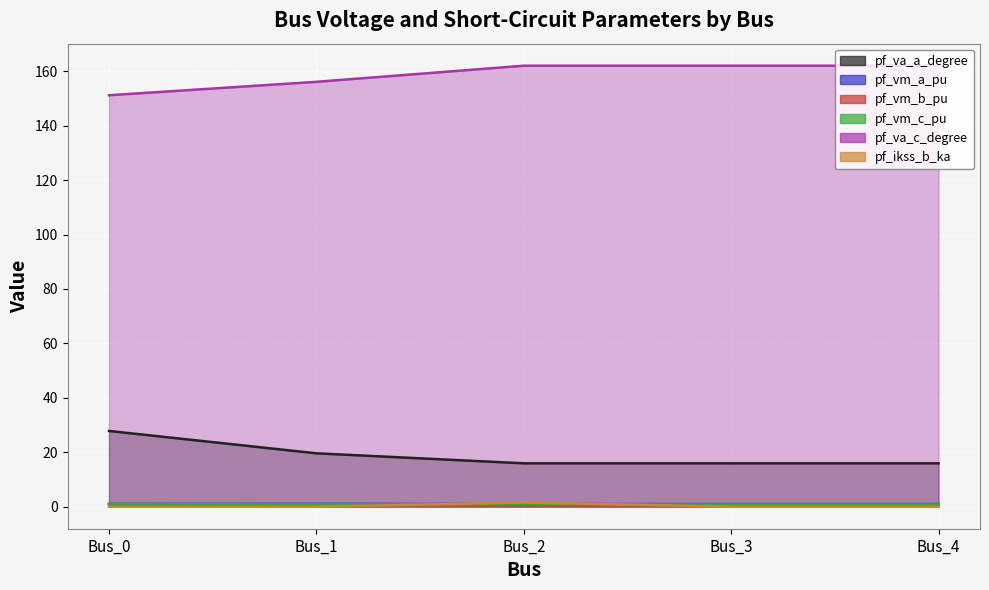

What is the difference between the pf_va_c_degree values at Bus_4 and Bus_0?

10.9